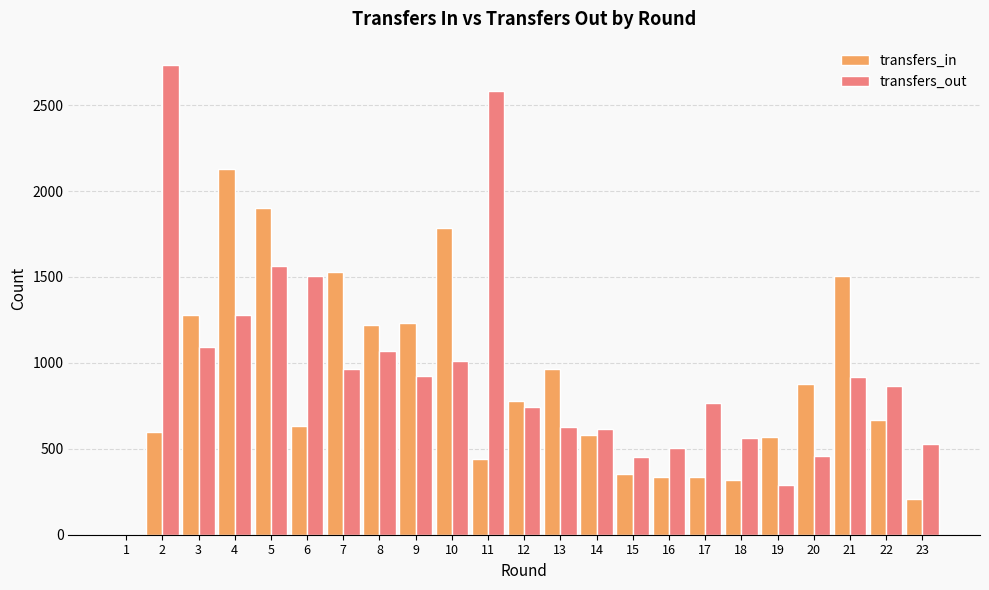

Which series changed the most between 17 and 19?

transfers_out